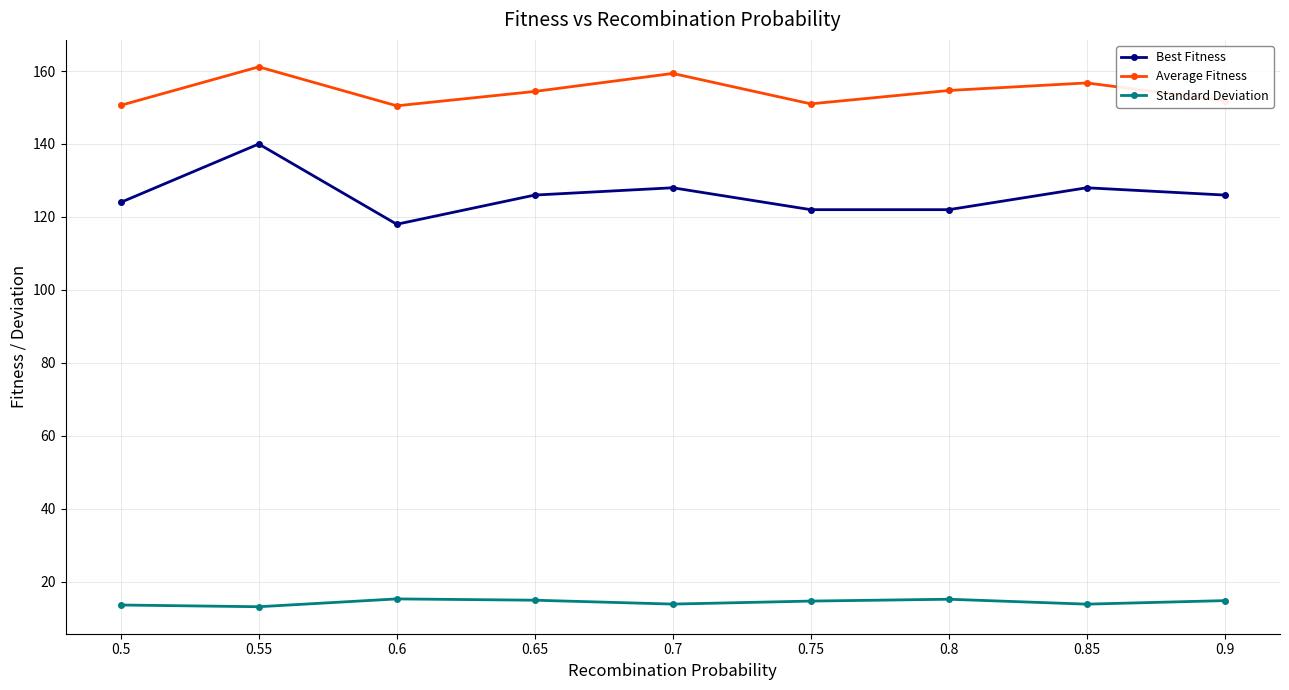

At which category is the sum across all series the highest?

0.55